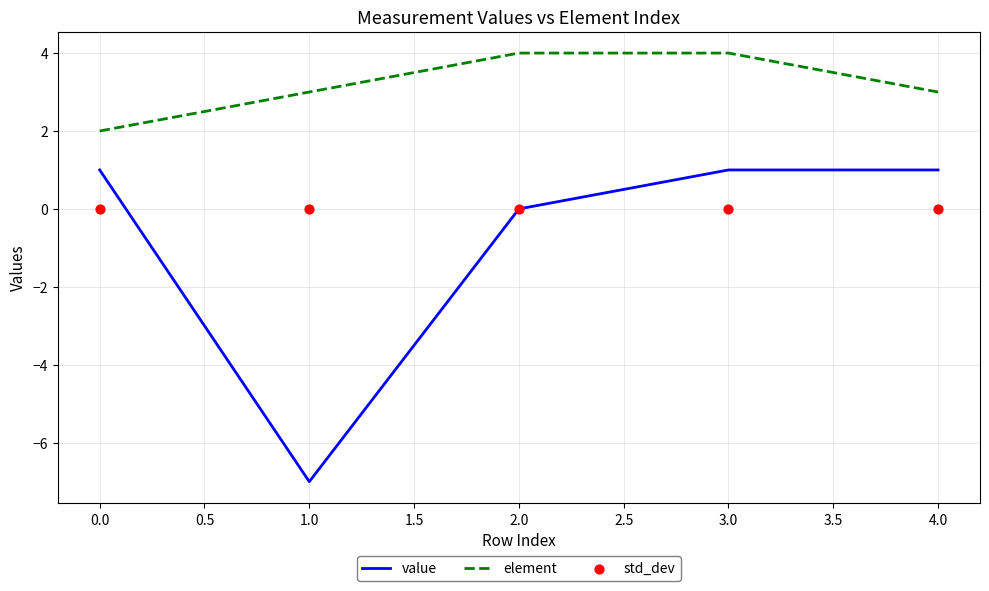

Which series contains the highest Y value?

element